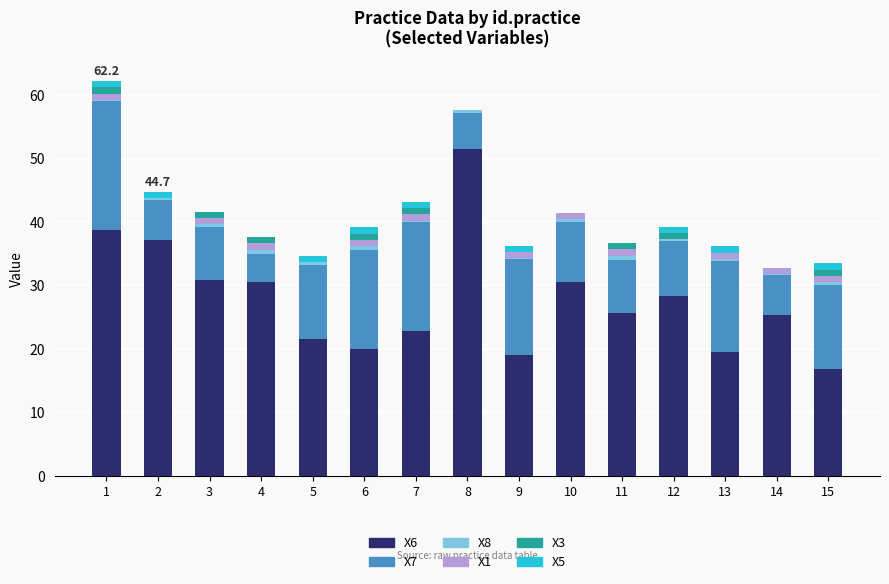

The value of X6 at 4 is 45.8. True or false?

False